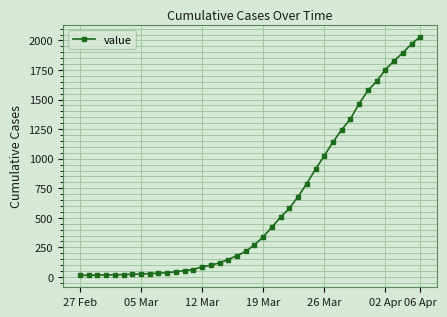

What is the difference between the maximum and minimum values?

2019